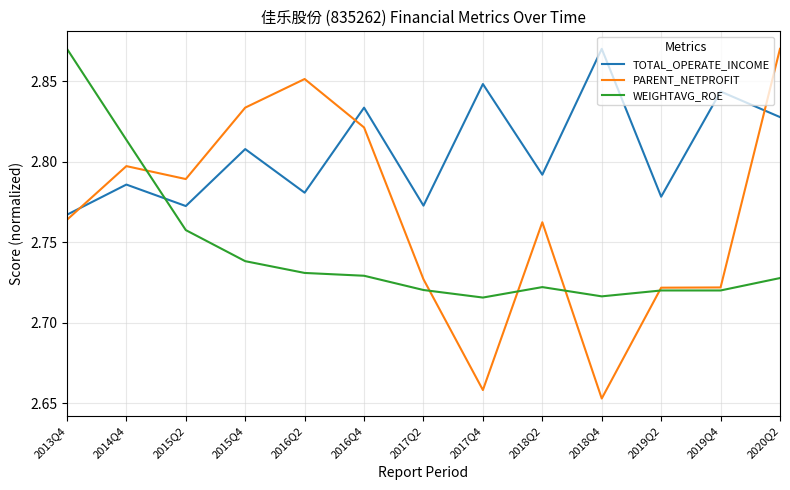

At which category does TOTAL_OPERATE_INCOME reach its first local valley?

2015Q2